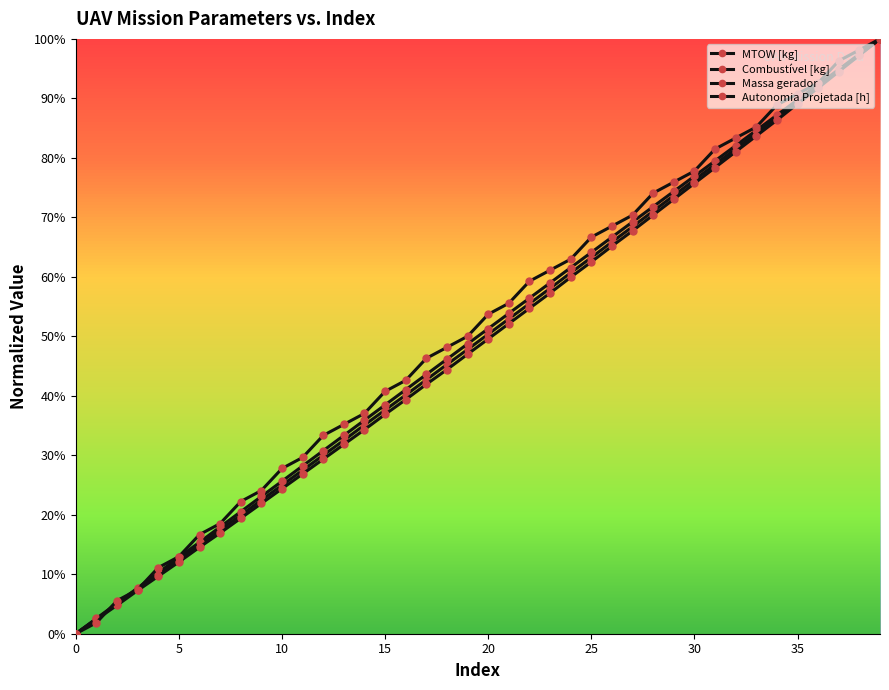

Reading left to right, list all the values displayed in this chart.

MTOW [kg]: 0.0	0.0	0.0	0.1	0.1	0.1	0.1	0.2	0.2	0.2	0.2	0.3	0.3	0.3	0.4	0.4	0.4	0.4	0.5	0.5	0.5	0.5	0.6	0.6	0.6	0.6	0.7	0.7	0.7	0.7	0.8	0.8	0.8	0.8	0.9	0.9	0.9	0.9	1.0	1.0
Combustível [kg]: 0.0	0.0	0.1	0.1	0.1	0.1	0.2	0.2	0.2	0.2	0.3	0.3	0.3	0.3	0.4	0.4	0.4	0.4	0.5	0.5	0.5	0.5	0.6	0.6	0.6	0.6	0.7	0.7	0.7	0.7	0.8	0.8	0.8	0.8	0.9	0.9	0.9	0.9	1.0	1.0
Massa gerador: 0.0	0.0	0.0	0.1	0.1	0.1	0.1	0.2	0.2	0.2	0.2	0.3	0.3	0.3	0.3	0.4	0.4	0.4	0.4	0.5	0.5	0.5	0.5	0.6	0.6	0.6	0.7	0.7	0.7	0.7	0.8	0.8	0.8	0.8	0.9	0.9	0.9	0.9	1.0	1.0
Autonomia Projetada [h]: 0.0	0.0	0.1	0.1	0.1	0.1	0.2	0.2	0.2	0.2	0.3	0.3	0.3	0.4	0.4	0.4	0.4	0.5	0.5	0.5	0.5	0.6	0.6	0.6	0.6	0.7	0.7	0.7	0.7	0.8	0.8	0.8	0.8	0.9	0.9	0.9	0.9	1.0	1.0	1.0